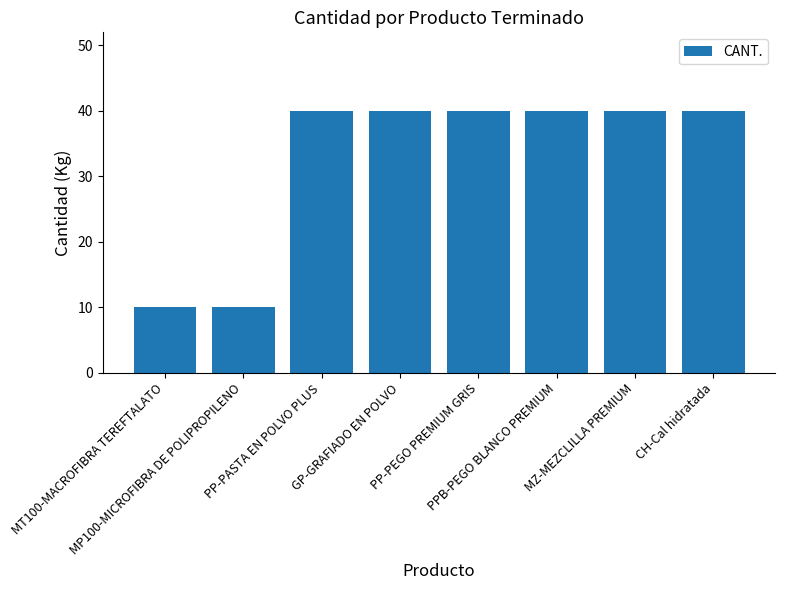

What is the label of the 5th bar from the left?

PP-PEGO PREMIUM GRIS